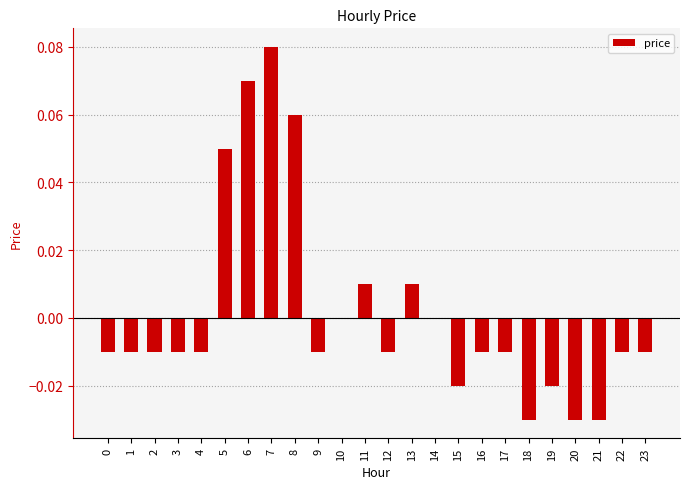

Between 14 and 19, which is larger?

14